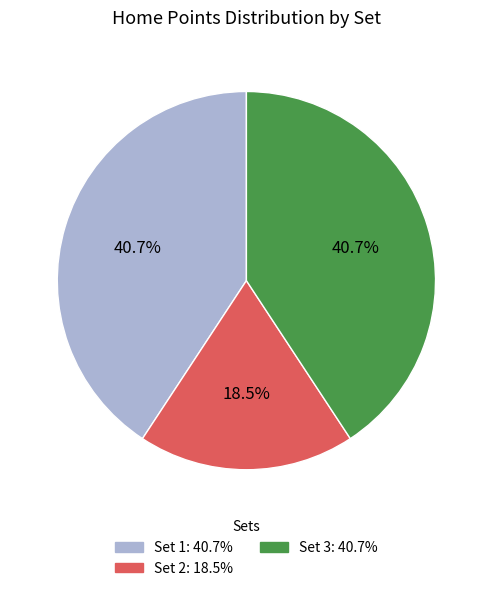

What is the ratio of the value at Set 2 to the value at Set 1?

0.5